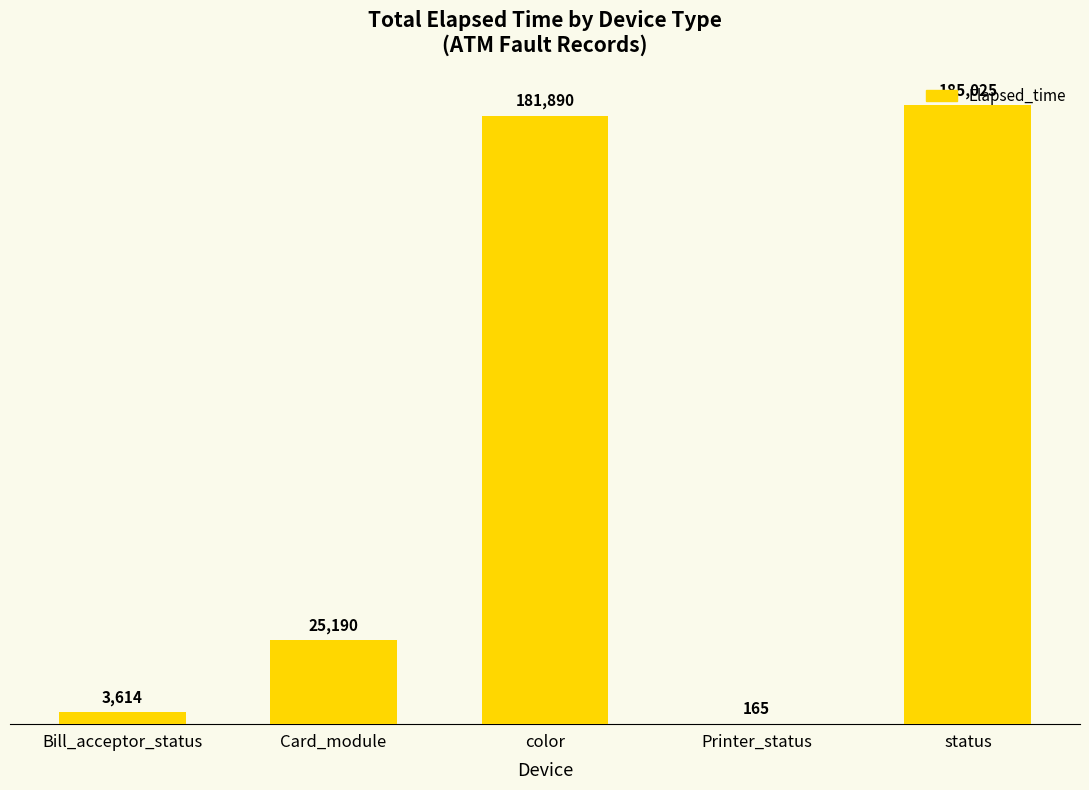

The chart shows a value of 248816 at color. True or false?

False